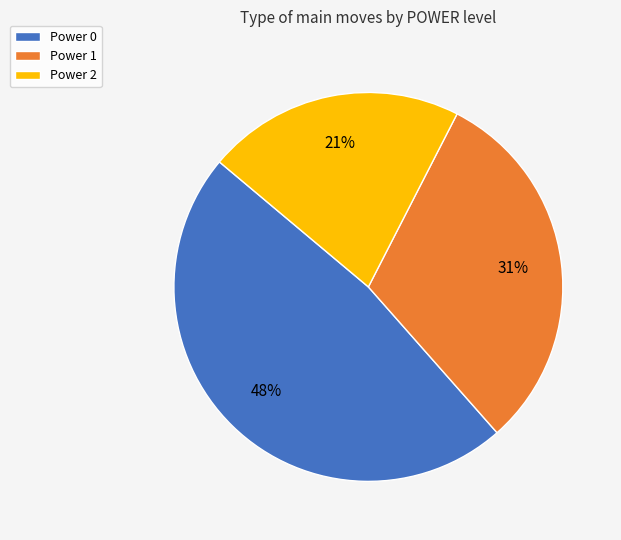

How many segments does this pie chart have?

3